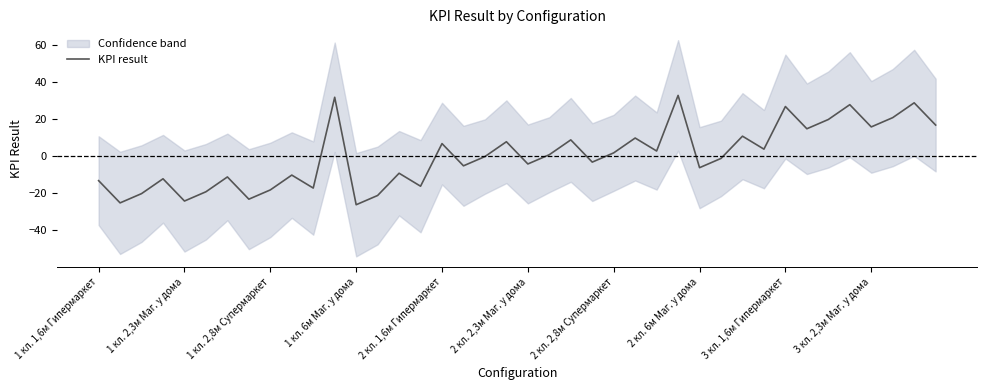

What is the maximum value for KPI result?

32.8